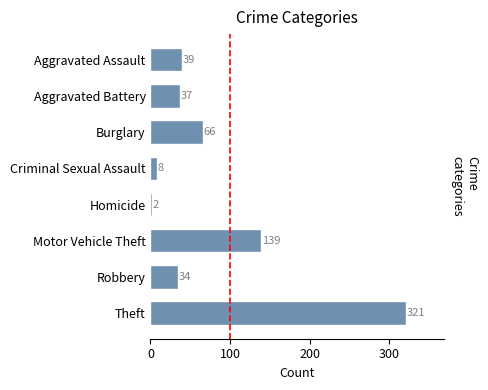

Approximately how many times larger is the value at Motor Vehicle Theft compared to Robbery?

4.1